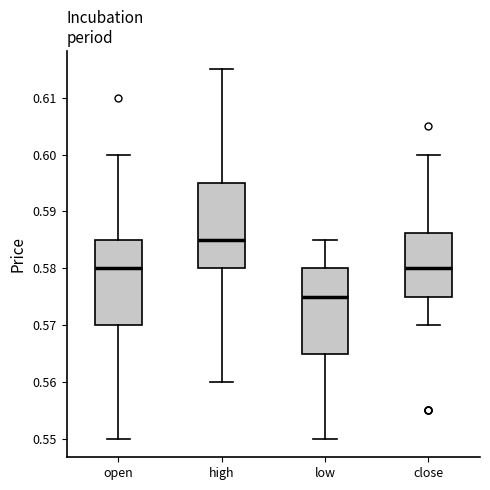

Which box has the lowest median line?

low